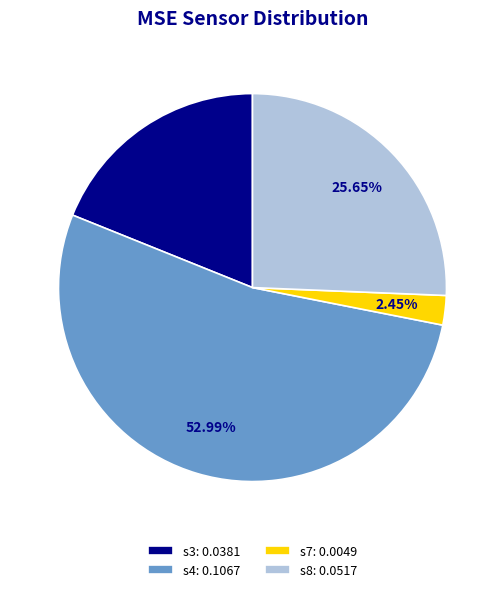

Which has a higher value, s8 or s4?

s4